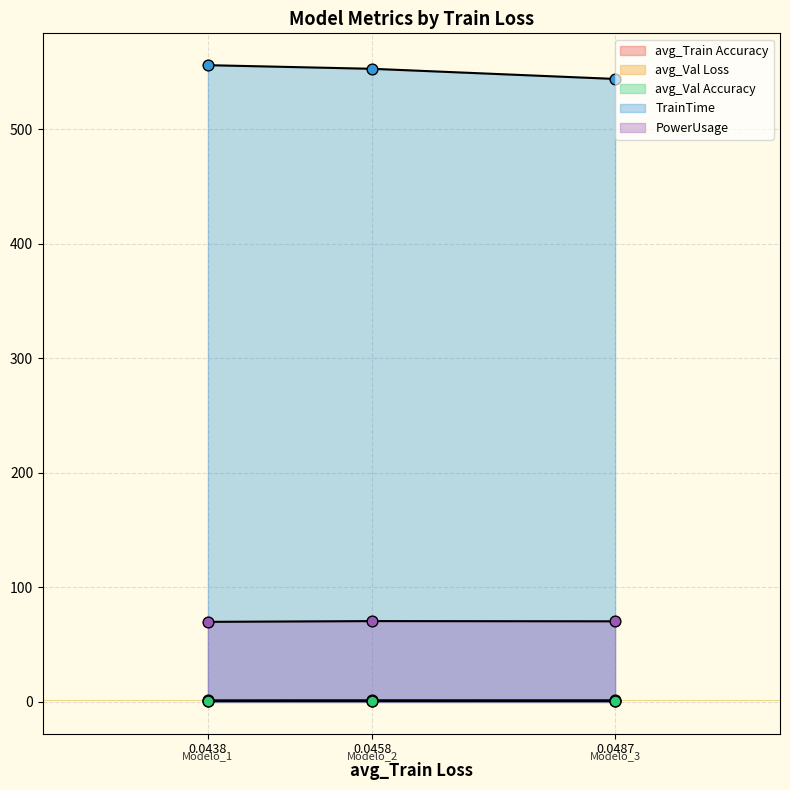

Which series has the largest total across all categories?

TrainTime